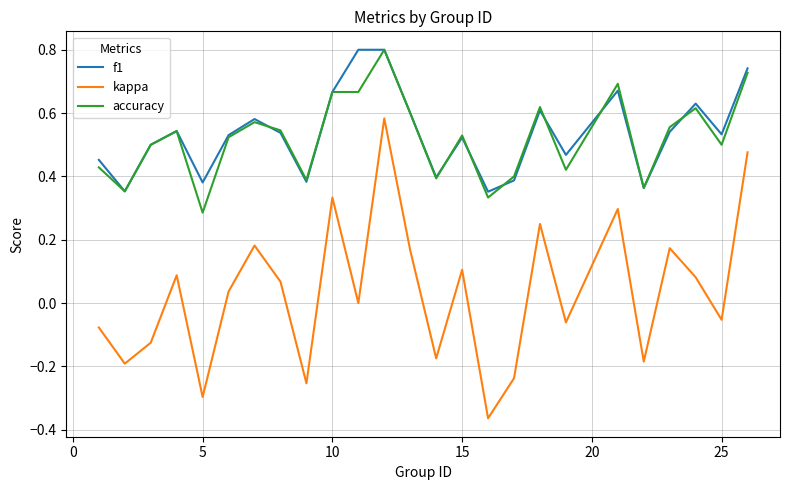

Which series has the widest spread of values?

kappa